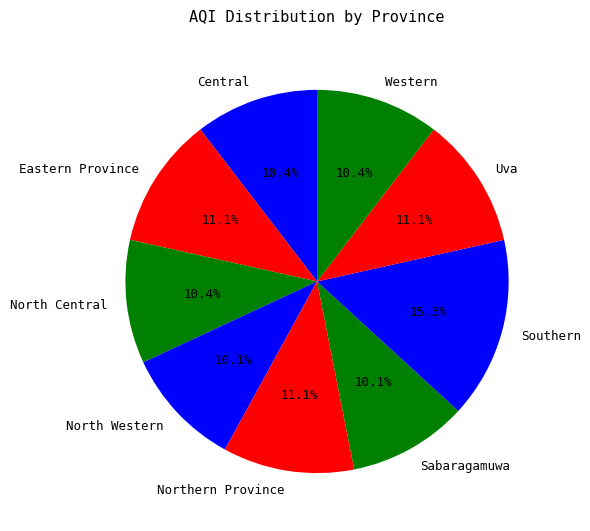

Is there any slice that represents more than half of the pie?

No